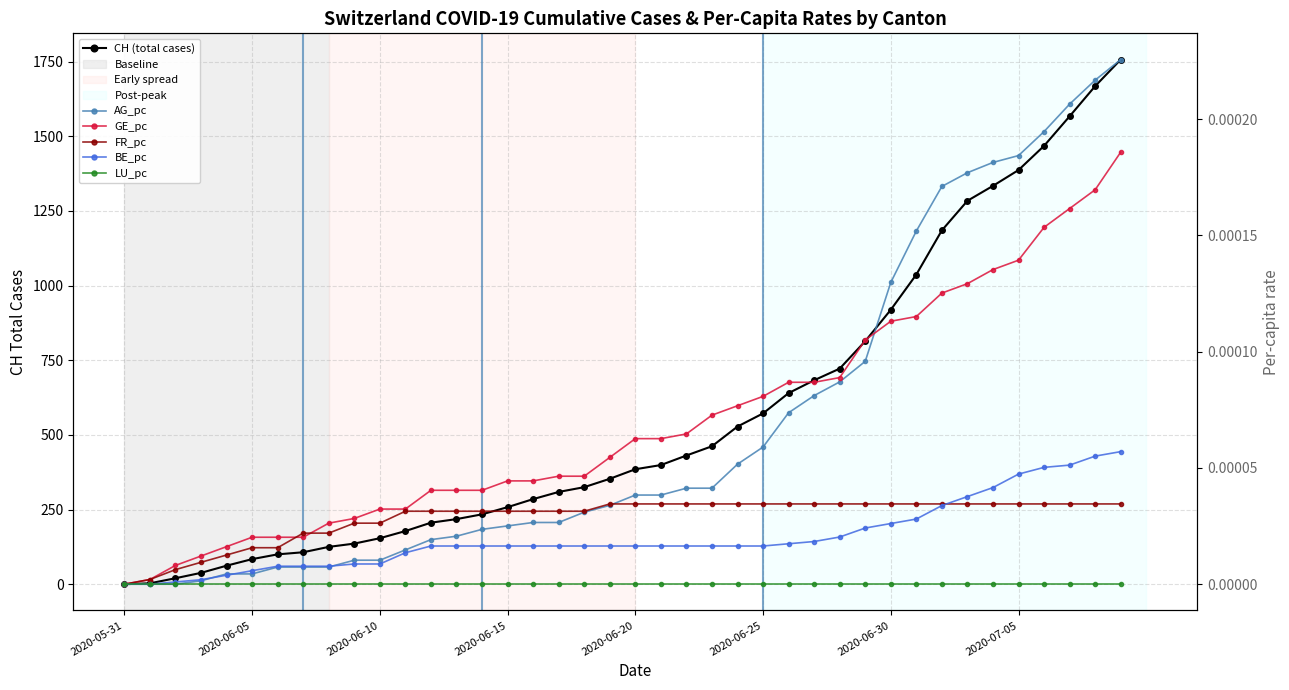

What is the label of the 13th point from the right?

27